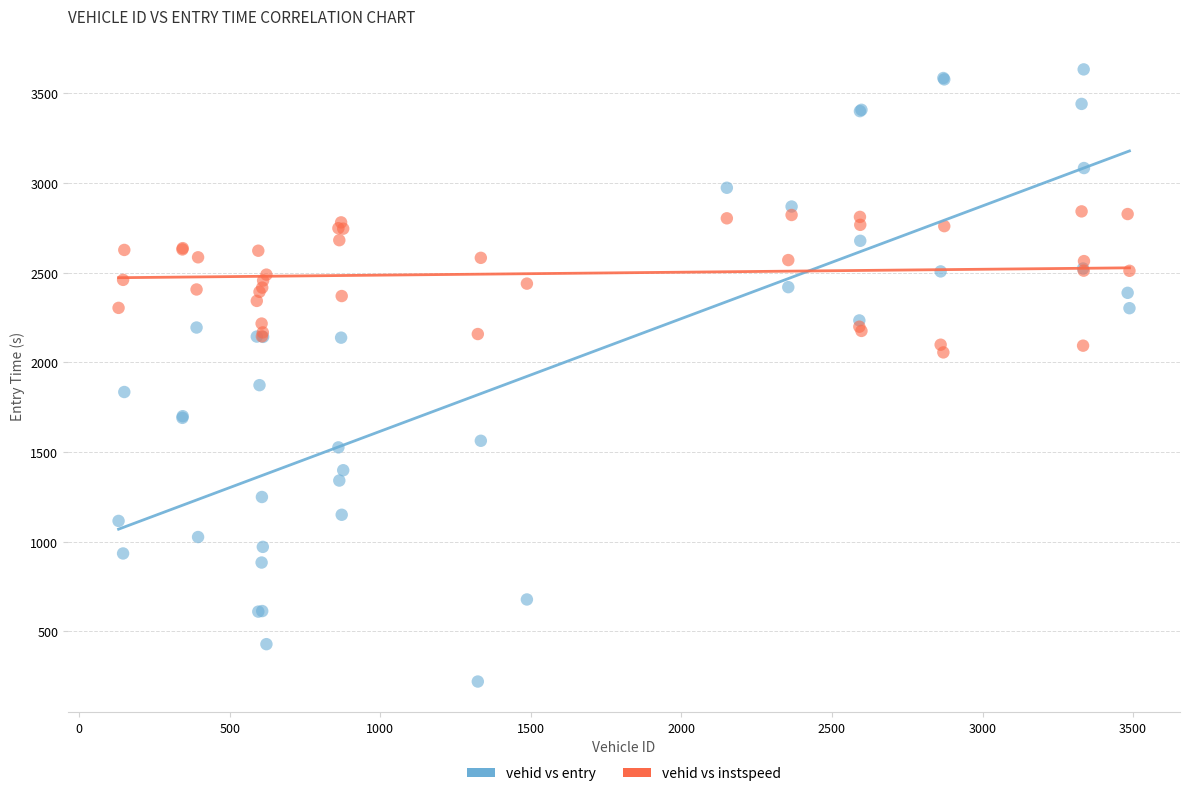

Across all series, what Y value is closest to 1927?

1873.2